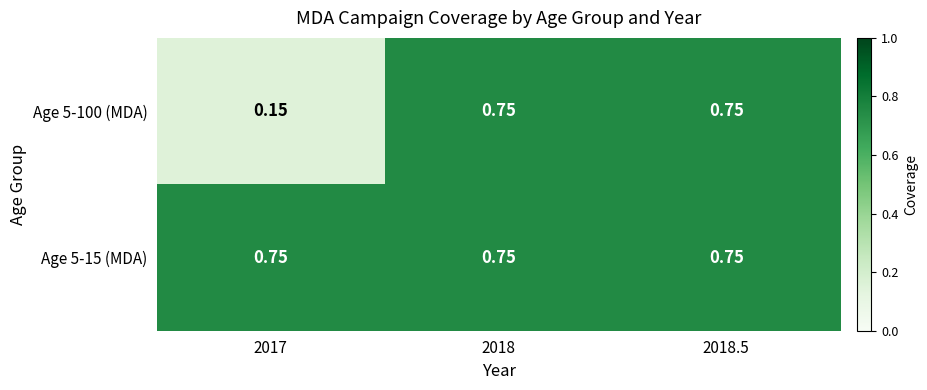

At 2017, list the series in order from smallest to largest.

Age 5-100 (MDA), Age 5-15 (MDA)